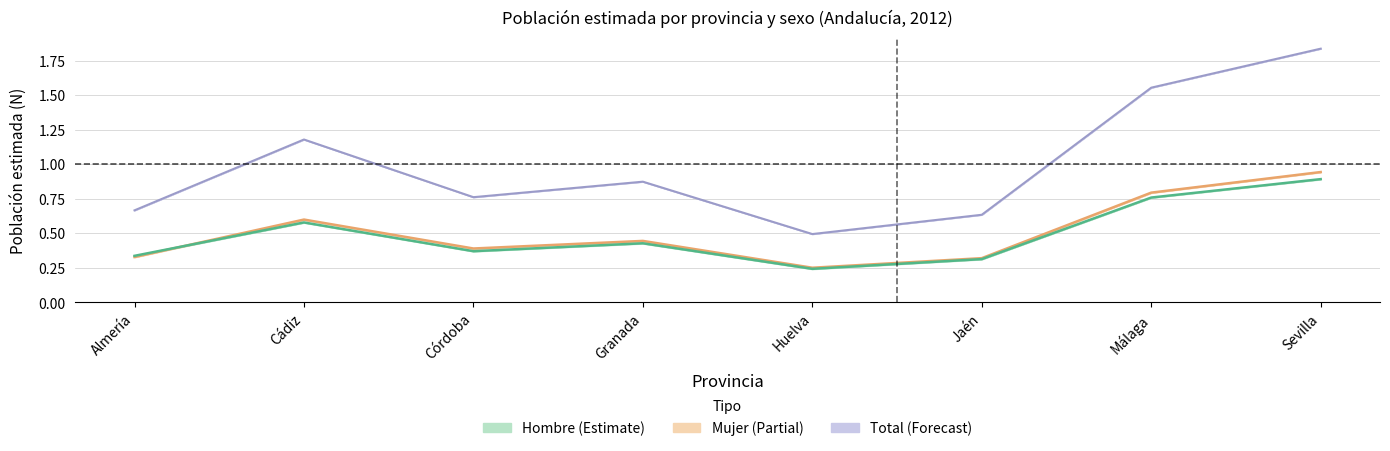

Rank the series by their maximum value, from highest to lowest.

Total, Mujer, Hombre